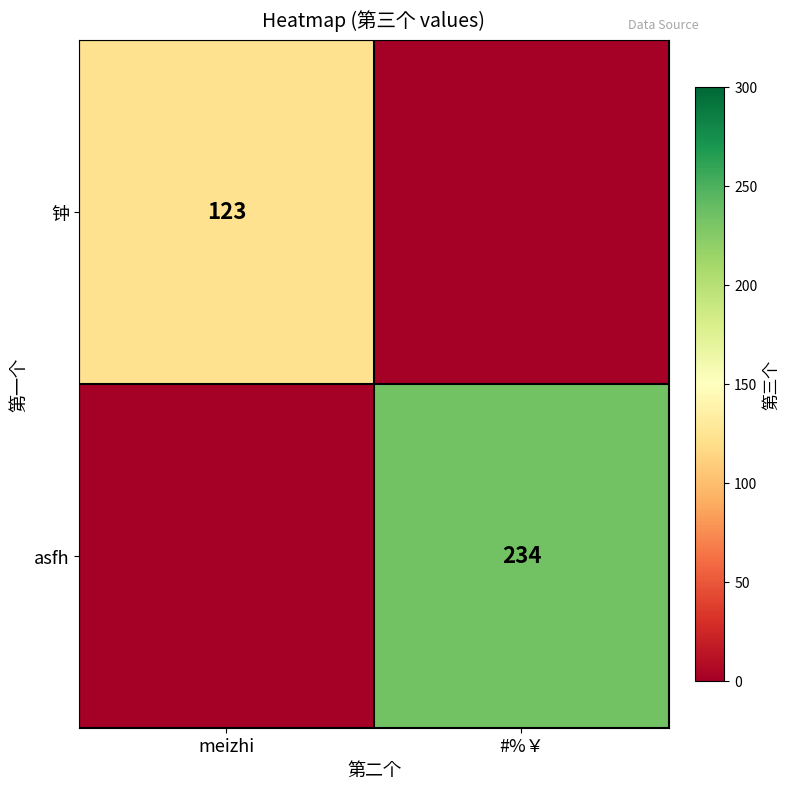

The asfh series shows 69 at #%￥. True or false?

False